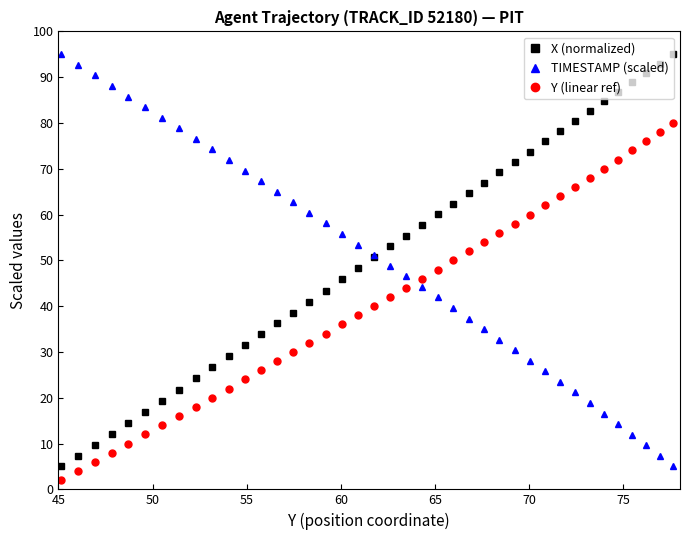

How many values in the Y (linear ref) series are below 42?

20